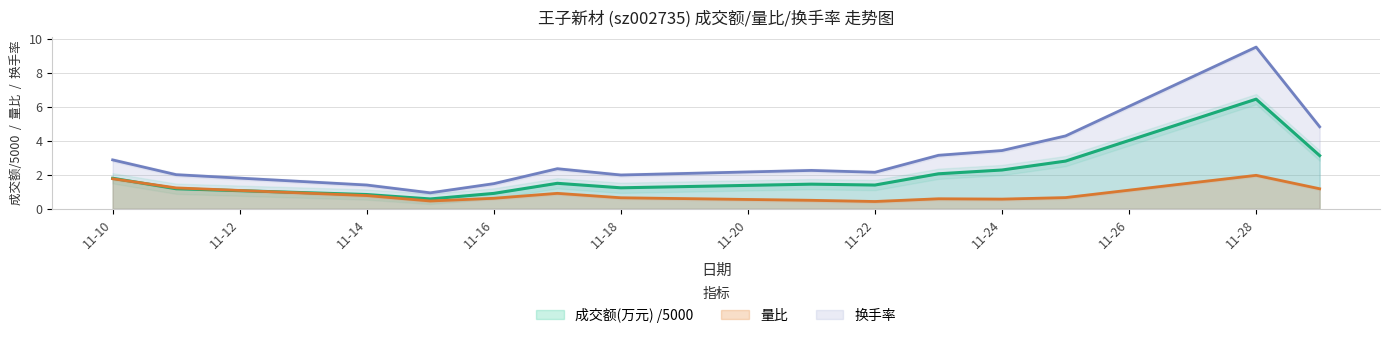

What is the lowest value of the 成交额(万元) series?

0.6